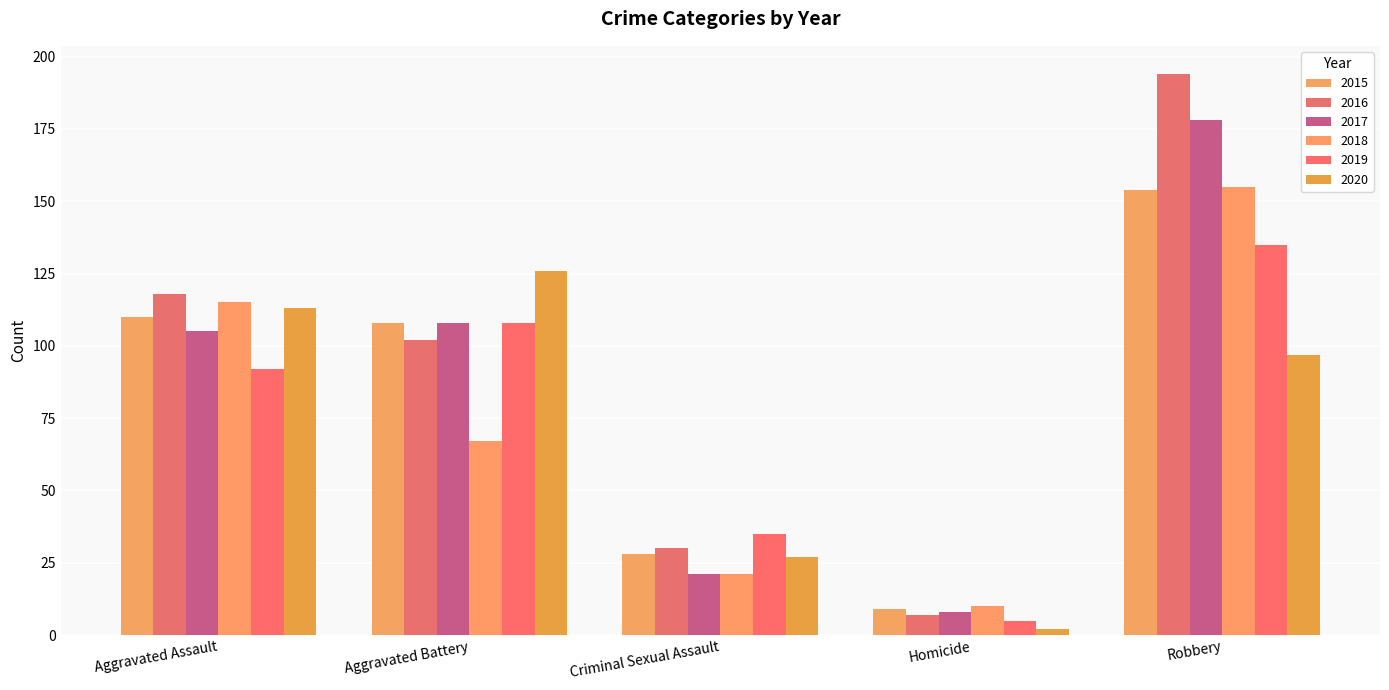

Is it true that 2015 equals 110 at Aggravated Assault?

True